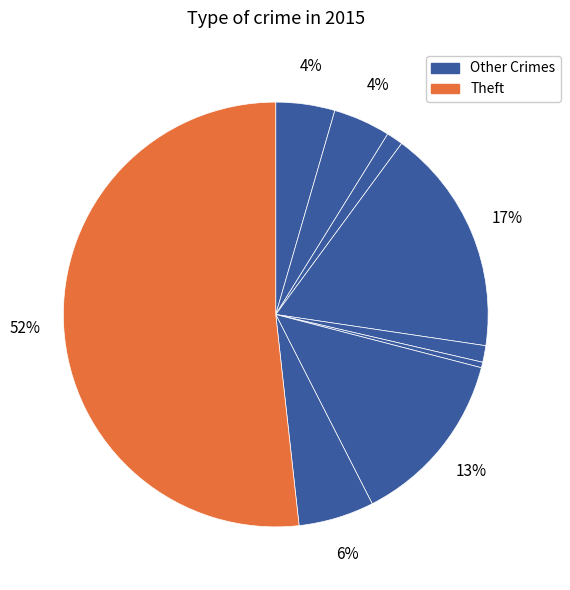

How many slices are in this pie chart?

9